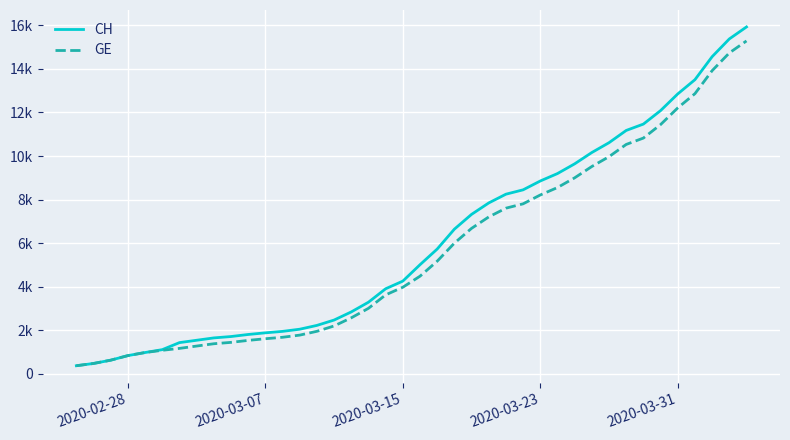

Reading left to right, what are all the values shown in this chart?

CH: 375	479	630	840	981	1113	1436	1544	1652	1715	1809	1885	1952	2051	2226	2472	2845	3291	3908	4259	5012	5731	6644	7323	7847	8249	8449	8855	9196	9642	10162	10613	11175	11467	12086	12852	13505	14561	15375	15926
GE: 375	479	630	840	981	1083	1171	1278	1384	1447	1538	1614	1681	1780	1955	2201	2574	3010	3627	3978	4485	5174	6002	6681	7205	7607	7807	8213	8554	9000	9520	9971	10533	10825	11444	12210	12863	13919	14733	15284